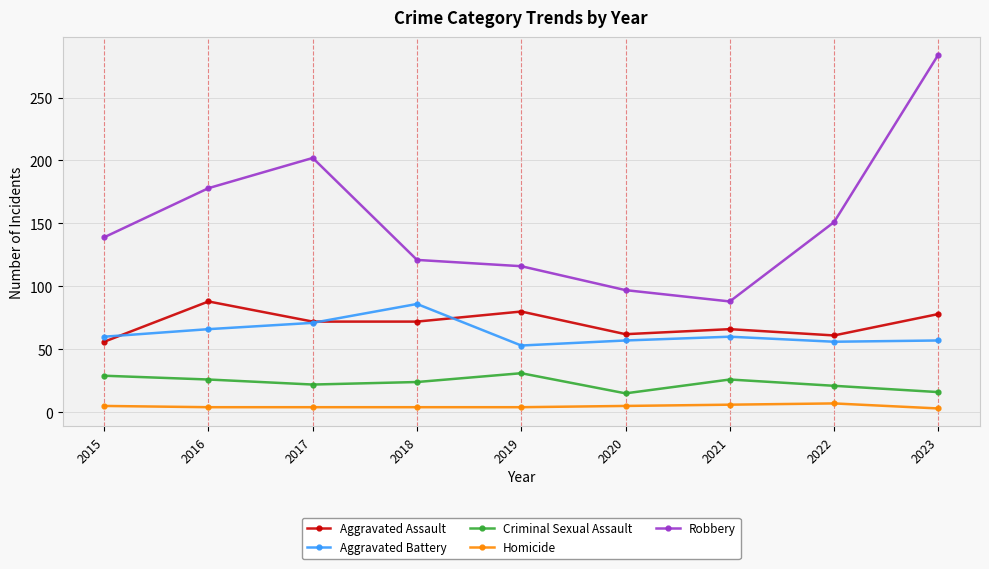

In Criminal Sexual Assault, how many points are higher than both neighbors (excluding endpoints)?

2